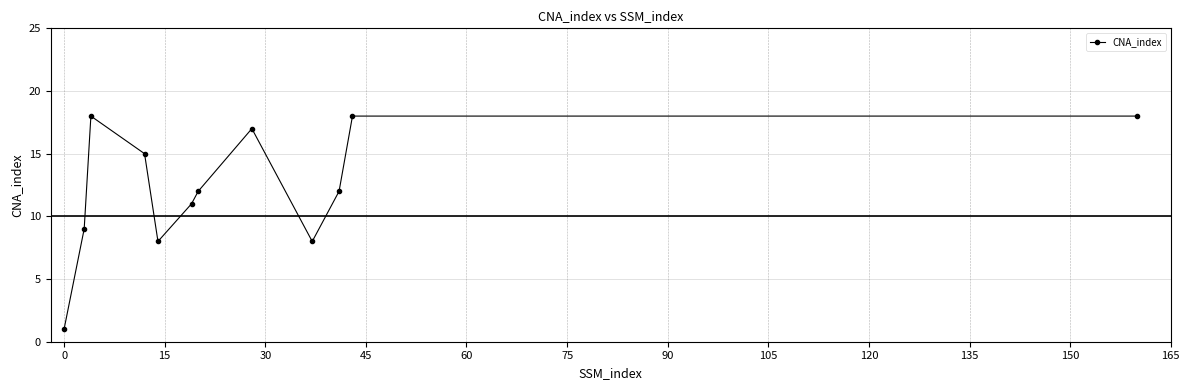

What is the sum of all values?

147